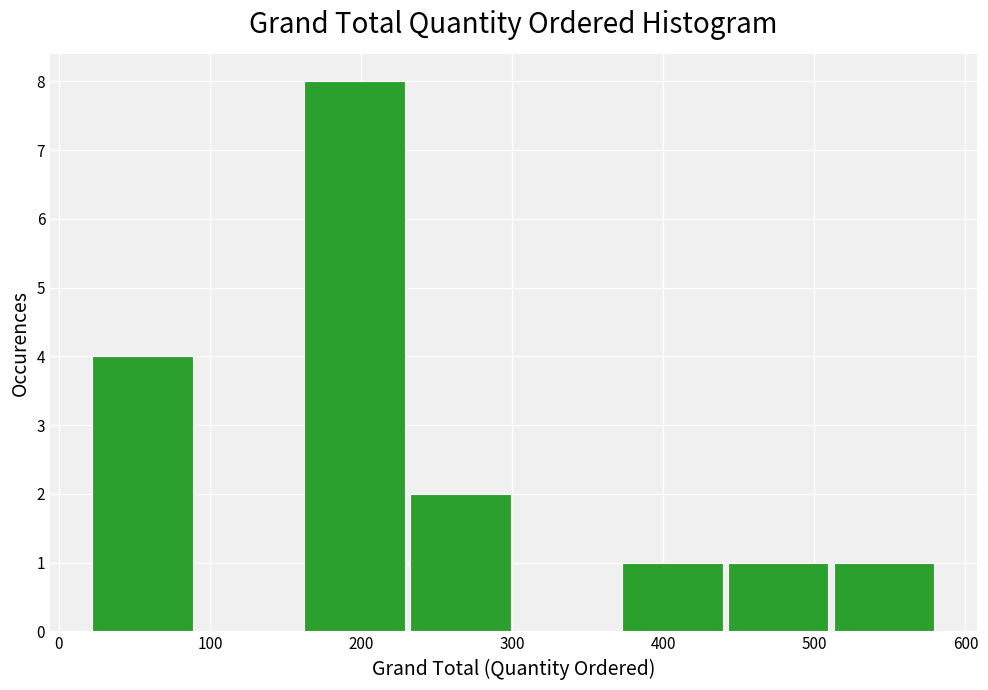

Reading left to right, transcribe this chart: for each bar, give the range it covers on the x-axis and its height. Neither the bar edges nor the heights are printed on the chart, so give them approximately, as read against the axes.

20 to 90: 4
90 to 160: 0
160 to 230: 8
230 to 300: 2
300 to 370: 0
370 to 440: 1
440 to 510: 1
510 to 580: 1